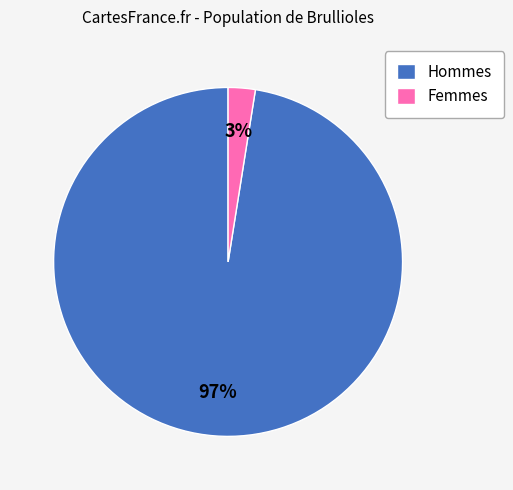

Does Hommes represent more than half of the total?

Yes